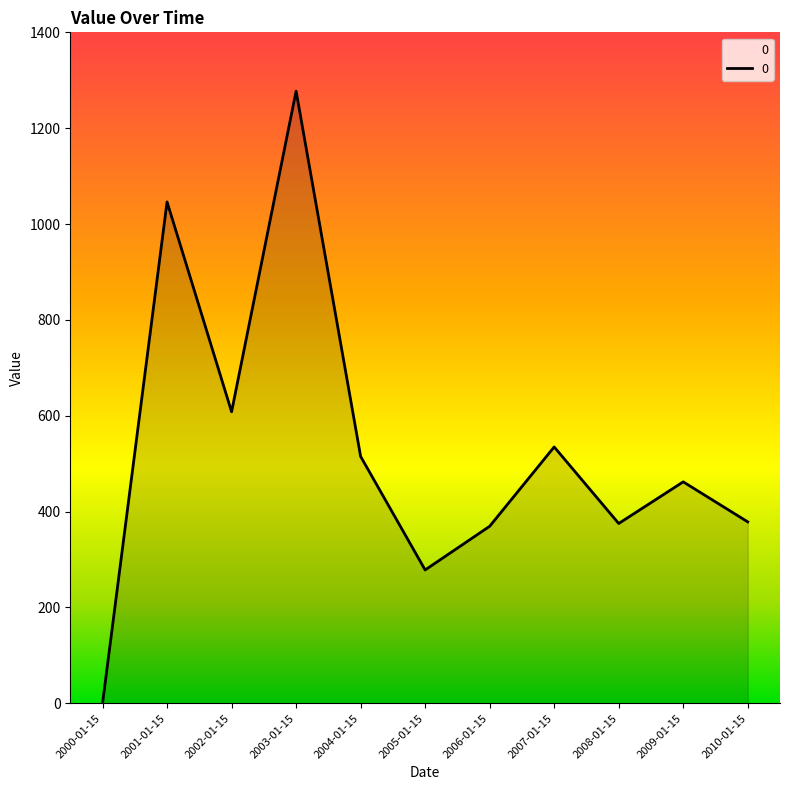

How many series are shown in this chart?

1